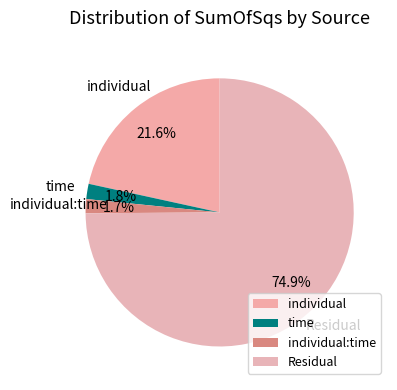

To the nearest percent, what is the difference between the largest and smallest slice percentages?

73%